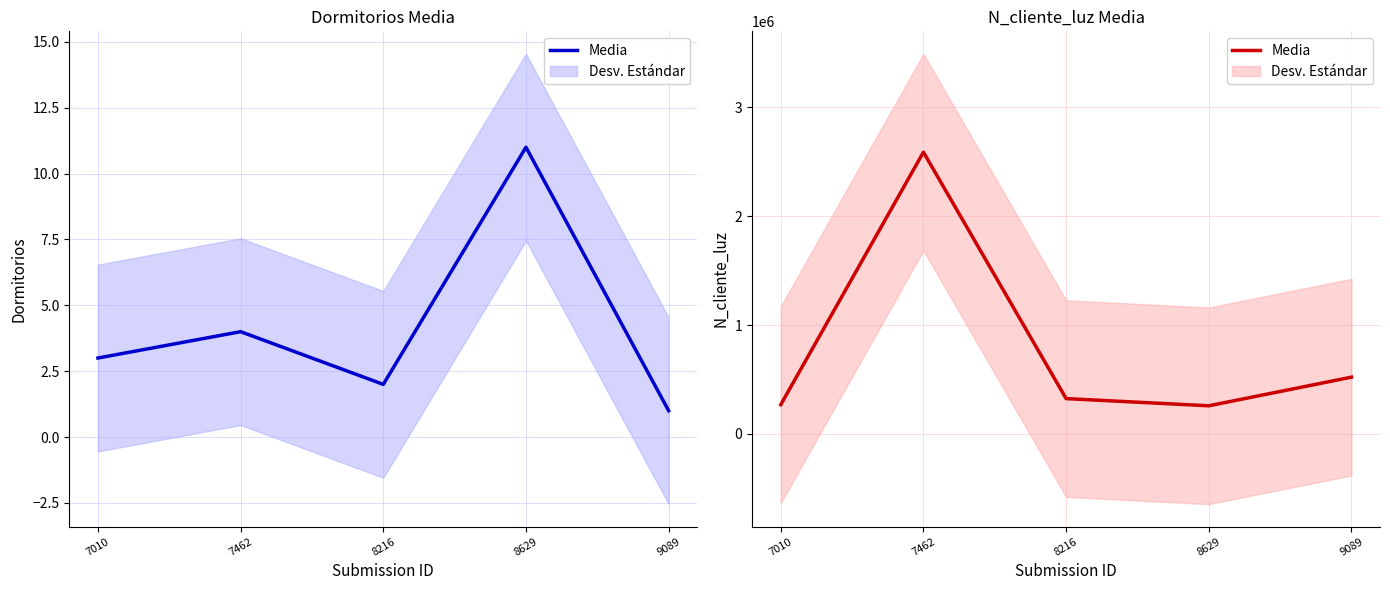

True or false: the data shows 268734 at 7010.

True